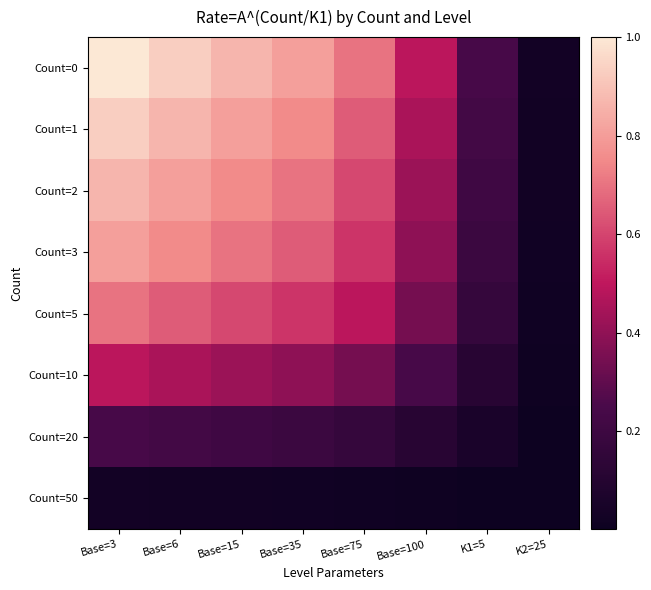

Rank the series by their maximum value, from lowest to highest.

Count=50, Count=20, Count=10, Count=5, Count=3, Count=2, Count=1, Count=0